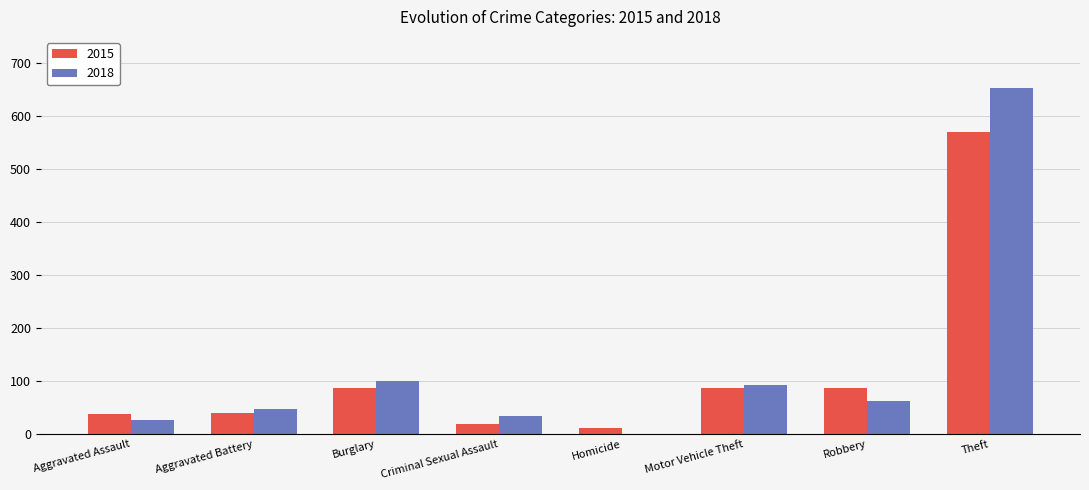

How many groups of bars are there?

8